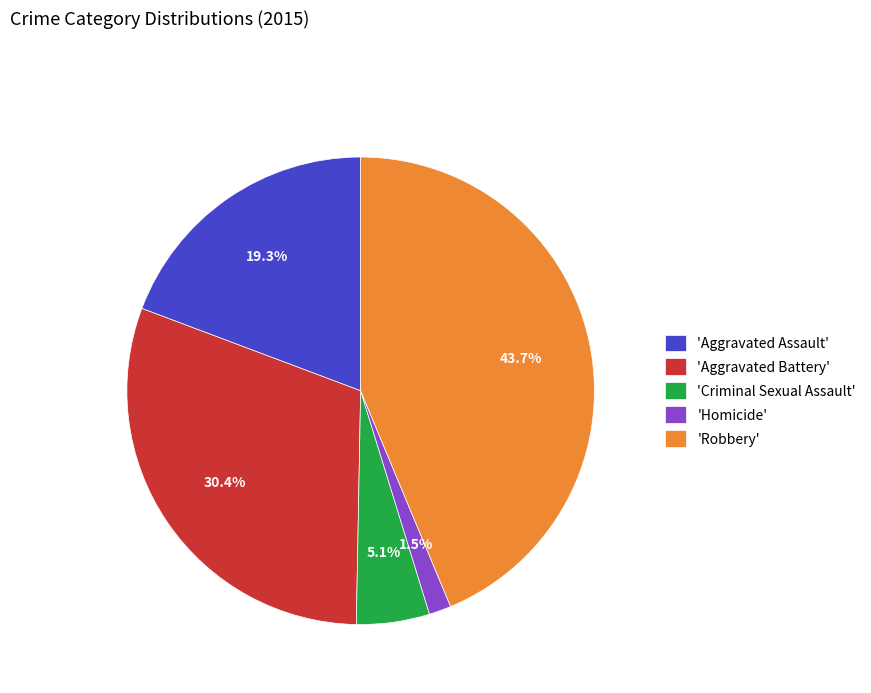

How many slices are in this pie chart?

5